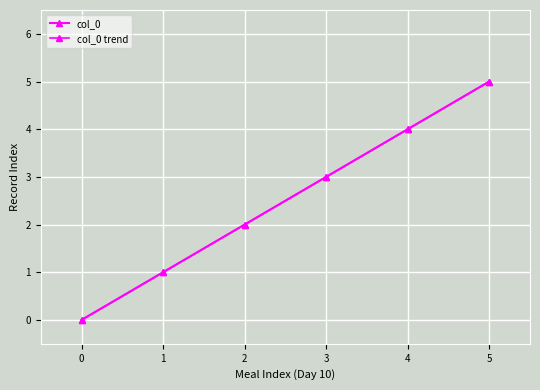

Reading right to left, transcribe all the data shown in this chart.

col_0: 5	4	3	2	1	0
col_0 trend: 5	4	3	2	1	0